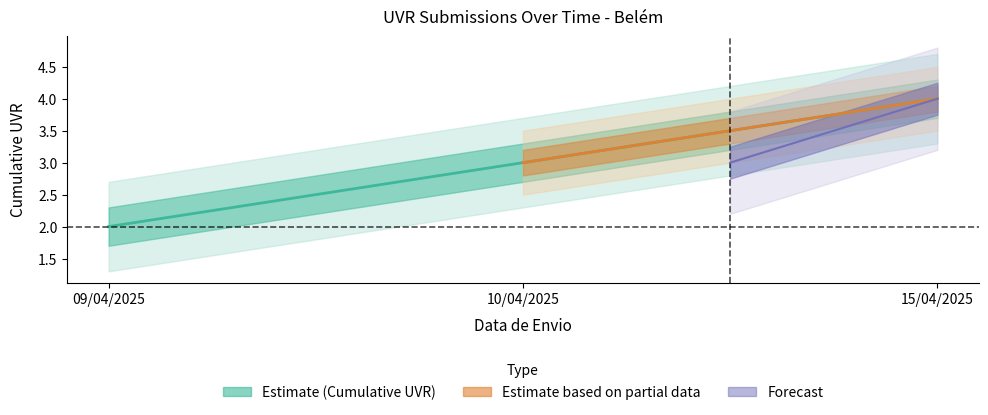

Does the chart have visible grid lines?

No